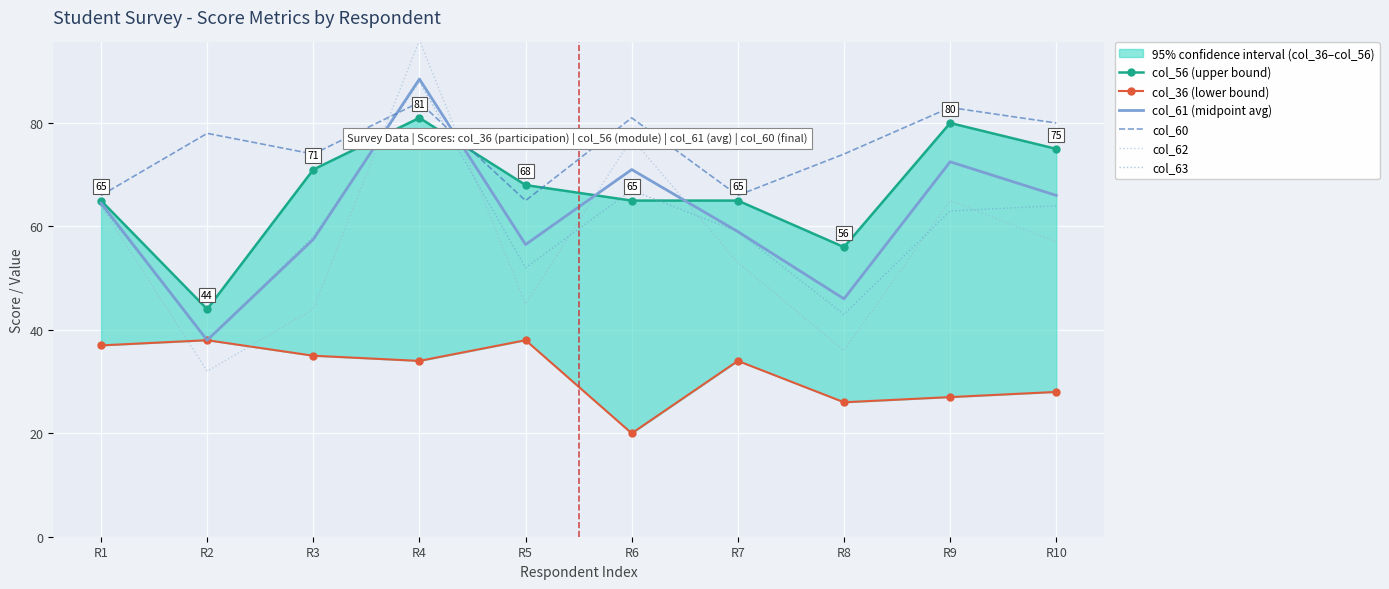

In col_60, how many points are higher than both neighbors (excluding endpoints)?

4